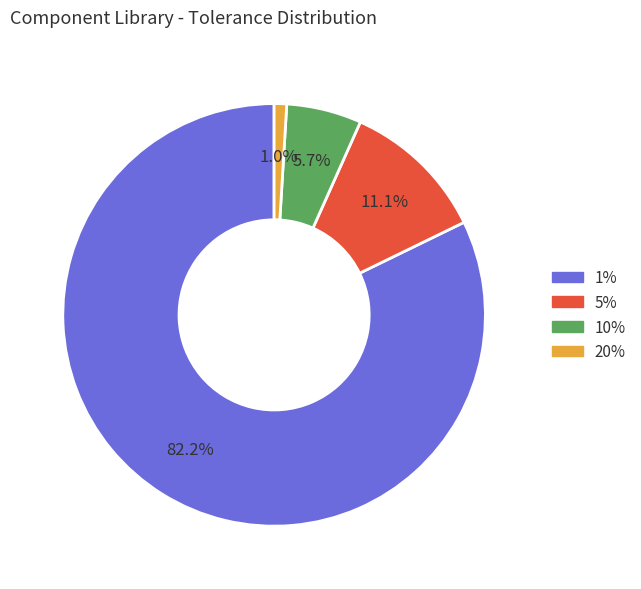

Count the number of slices in the pie.

4